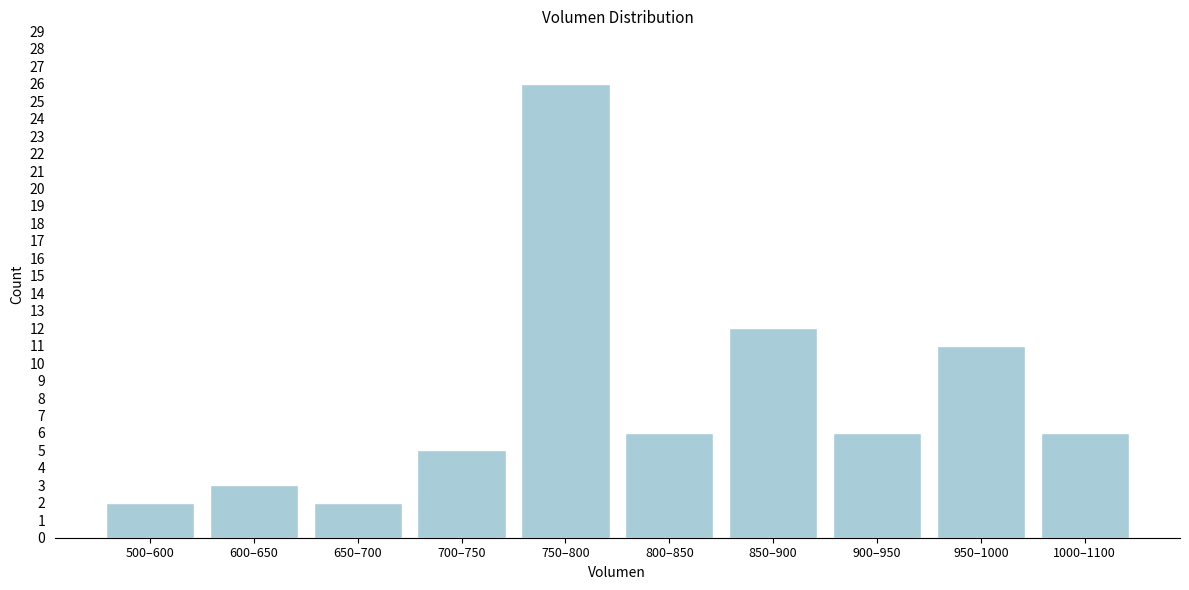

Reading right to left, what are all the values shown in this chart?

6	11	6	12	6	26	5	2	3	2